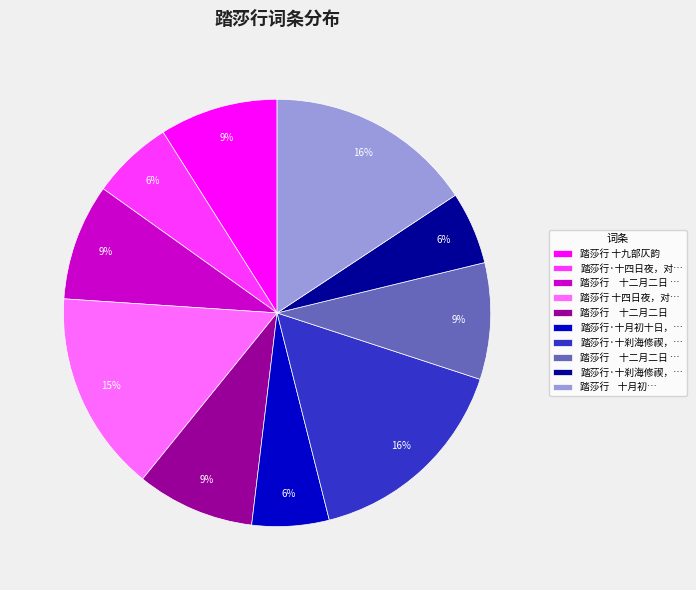

Is there any slice that represents more than half of the pie?

No